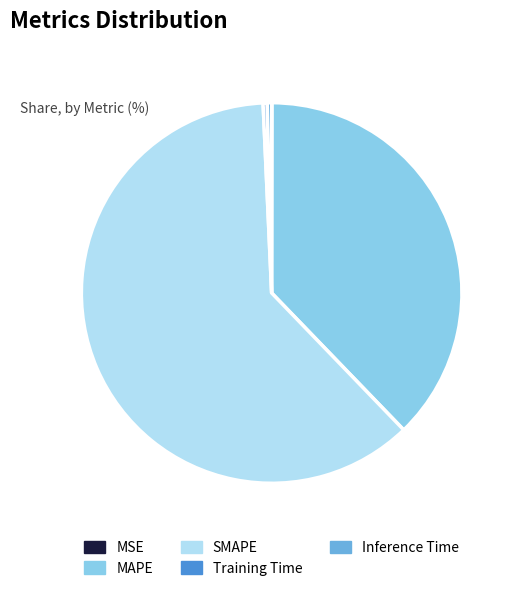

Is there a majority slice in this chart?

Yes